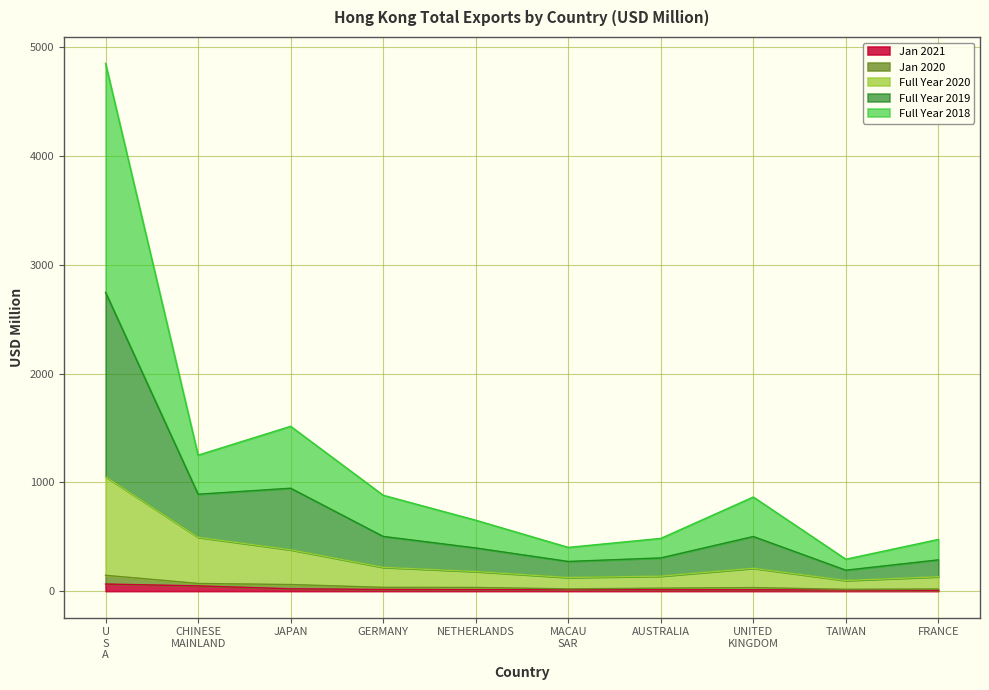

Reading left to right, what are all the values shown in this chart?

202101: 65.2	48.2	21.5	15.1	14.1	13.4	12.9	12.6	10.7	7.9
202012: 1051.6	495.0	379.9	218.7	180.2	125.2	137.7	210.0	97.8	132.4
202001: 4852.3	1250.0	1515.4	881.6	652.1	402.2	484.8	865.2	293.4	475.4
201912: 2746.6	891.1	946.2	503.1	397.0	272.9	305.5	502.2	192.6	287.5